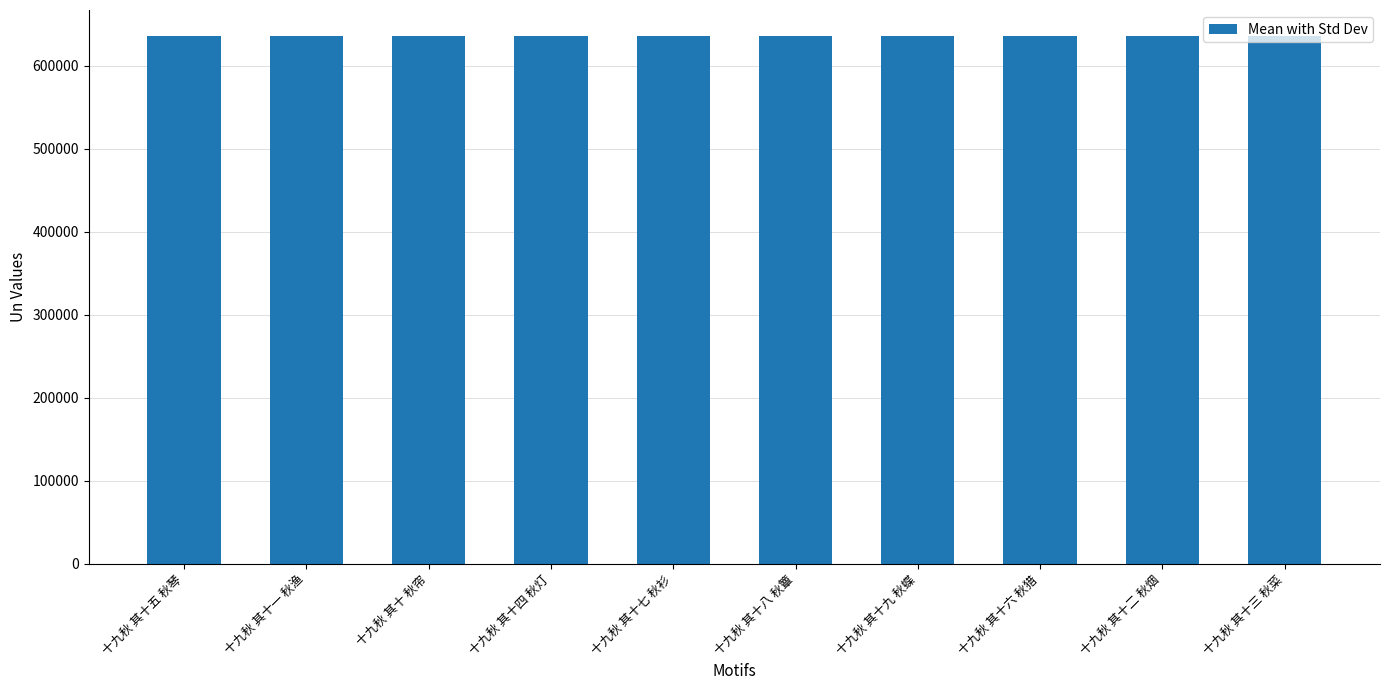

What is the greatest value displayed?

635660